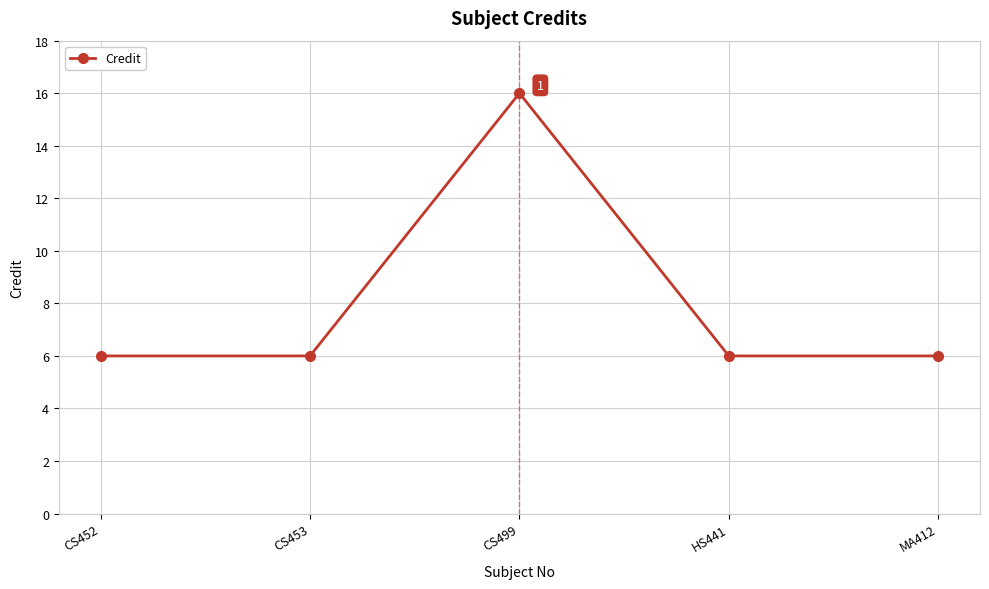

True or false: there are more than 1 points higher than both neighbors.

False